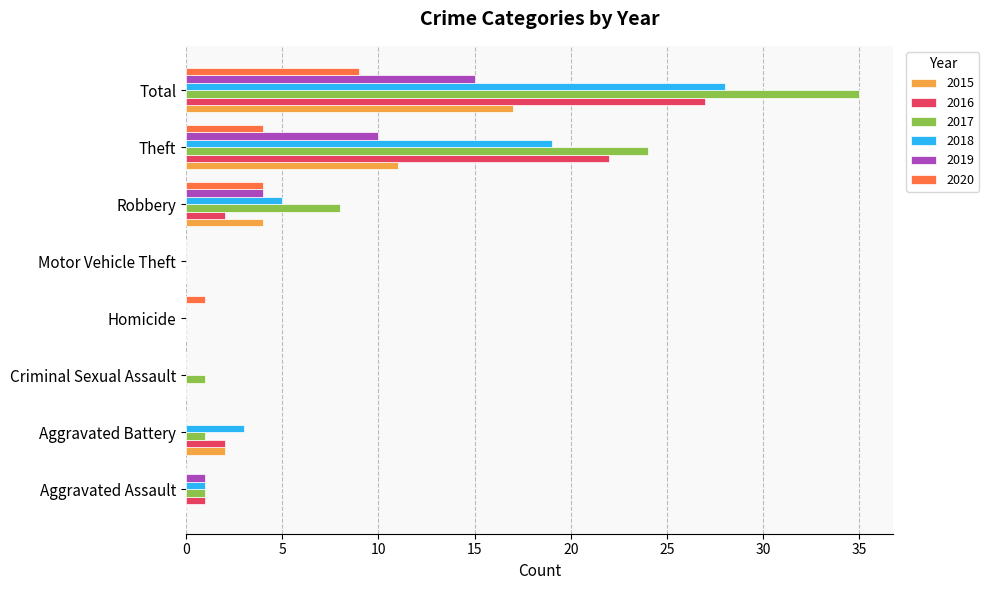

Is the value of 2020 at Total greater than the value of 2019 at Criminal Sexual Assault?

Yes